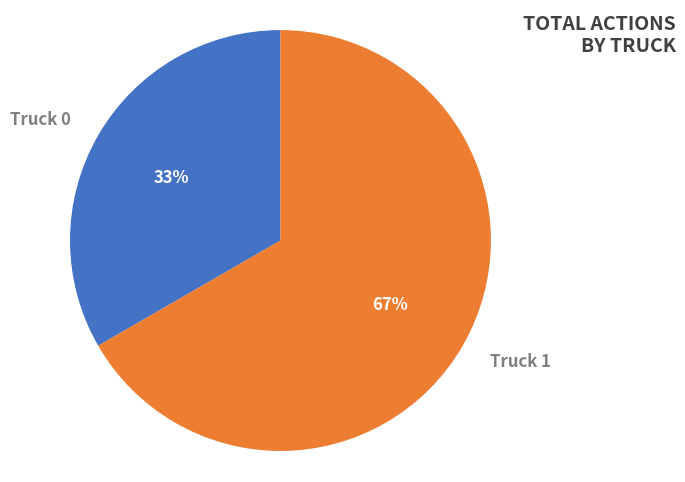

How many slices are in this pie chart?

2